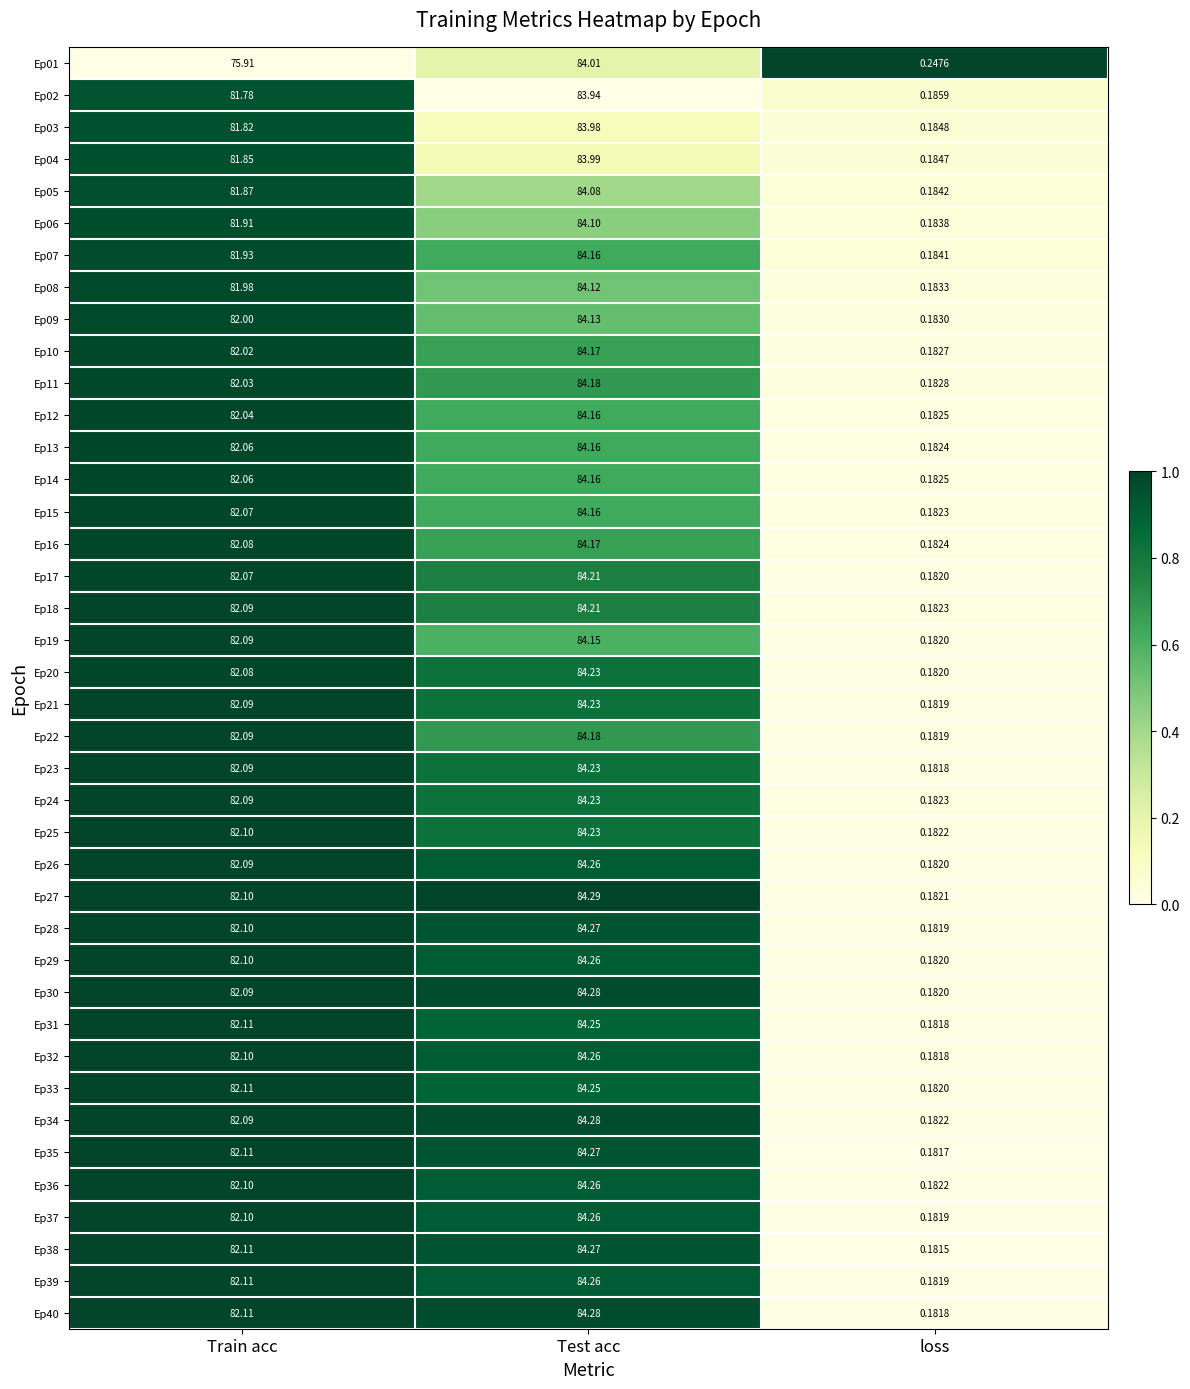

At which label does Ep07 reach its minimum?

loss